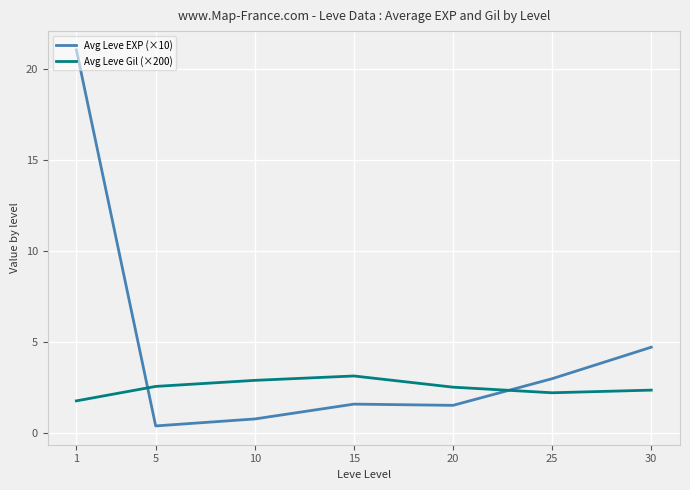

Does the chart have visible grid lines?

Yes